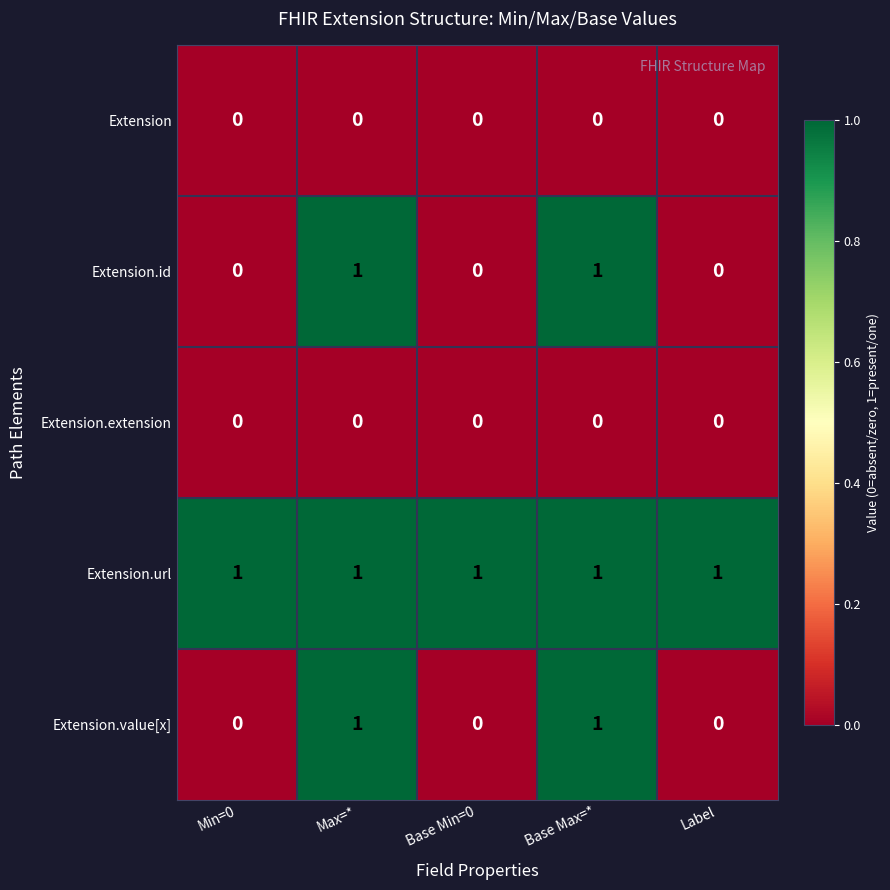

Is it true that Extension.id equals 0 at Base Max=*?

False